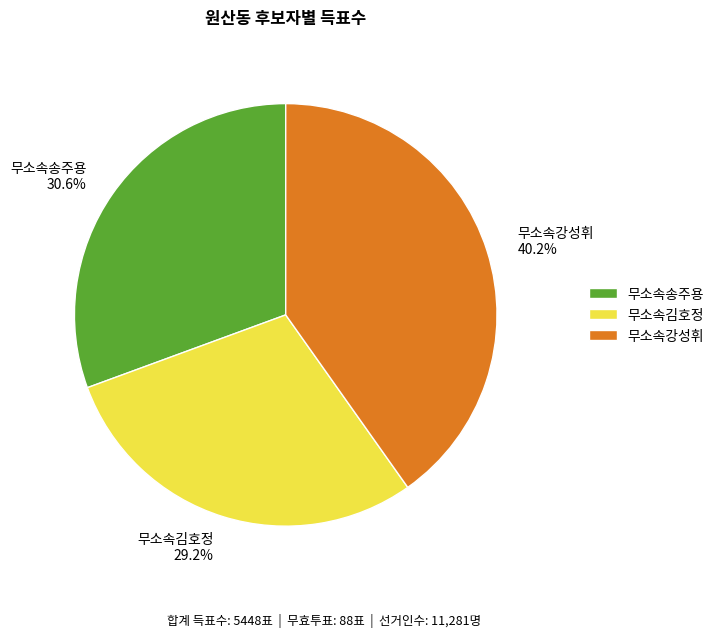

True or false: 무소속김호정 accounts for 29% of the total.

True